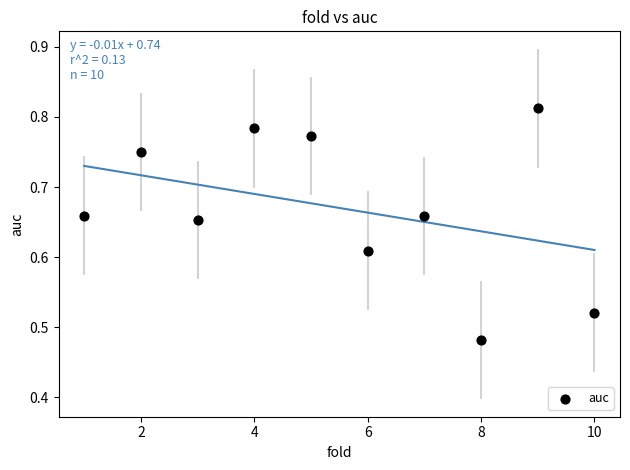

What is the range of Y values (max minus min)?

0.3